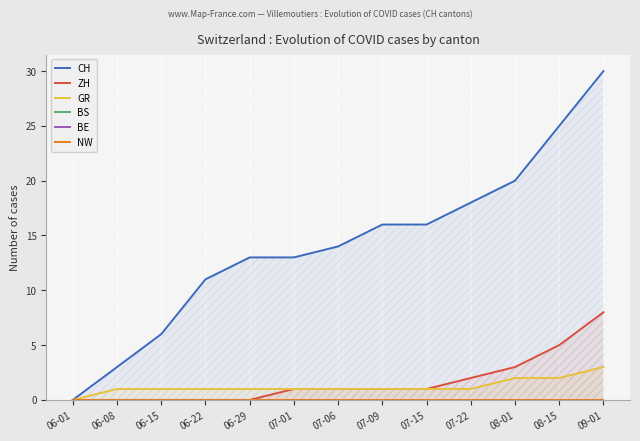

True or false: GR and BE intersect in this chart.

False